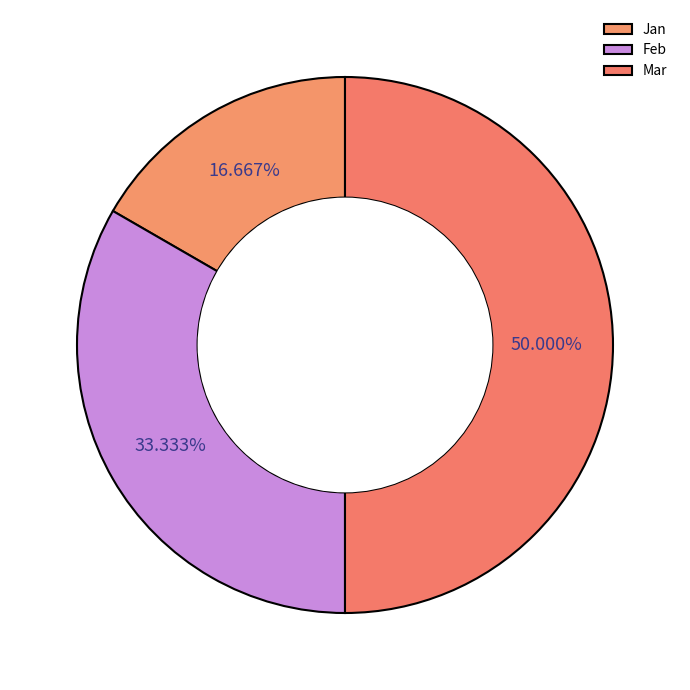

To the nearest percent, what is the difference between the Jan and Feb slice percentages?

17%